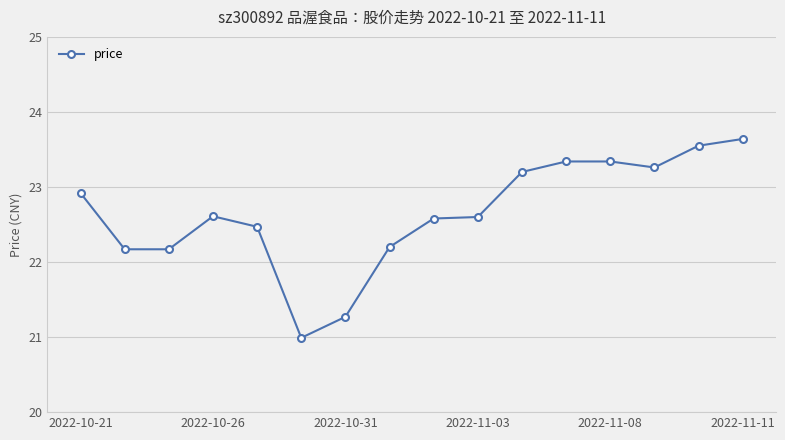

What is the average value?

22.6